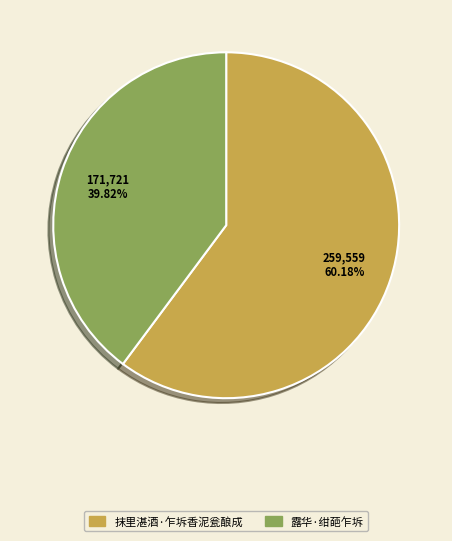

The 露华·绀葩乍坼 slice represents 31% of the pie. True or false?

False